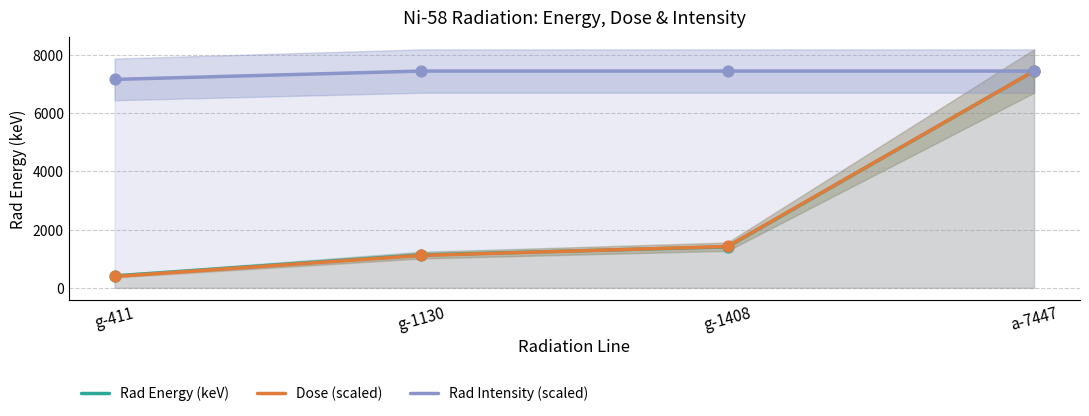

What is the total value across all series at a-7447?

22341.0